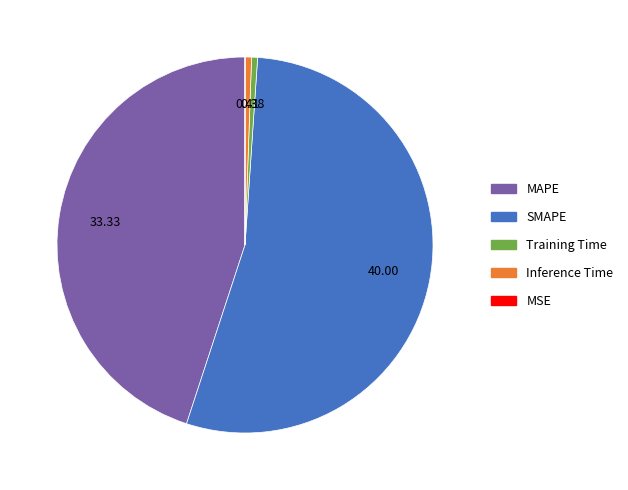

Is the sum of Inference Time and SMAPE greater than half?

Yes